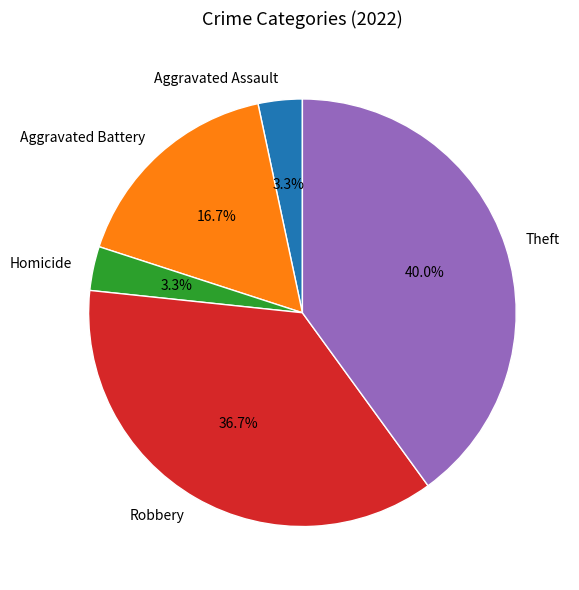

Is there a majority slice in this chart?

No